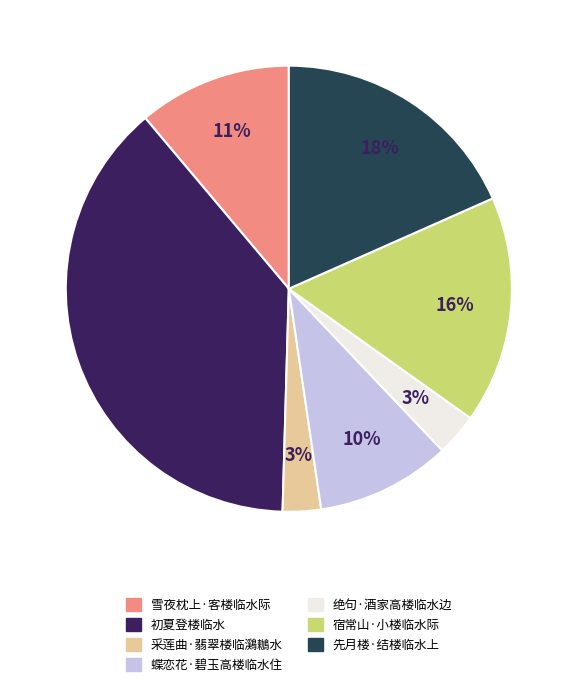

Count the number of slices in the pie.

7